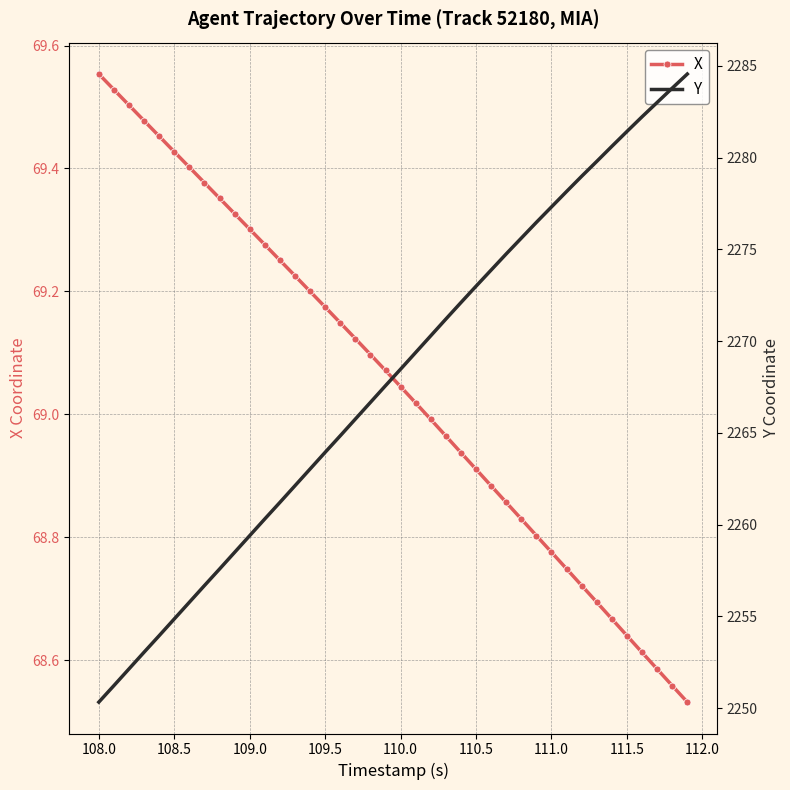

How many values in the Y series exceed 2268?

20